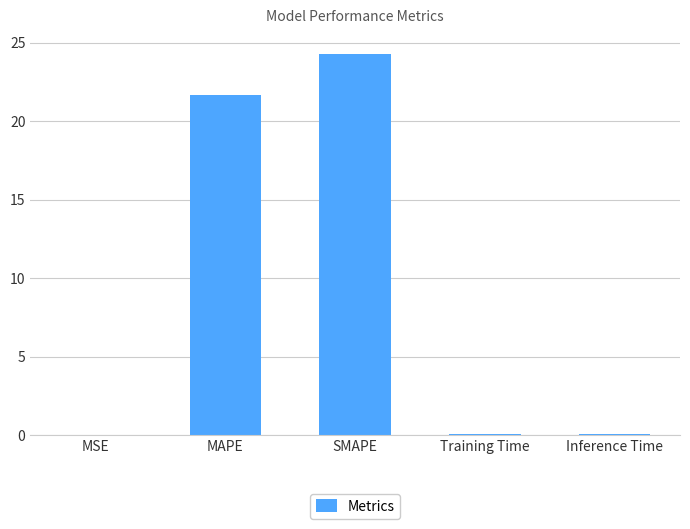

What is the sum of all values?

46.1